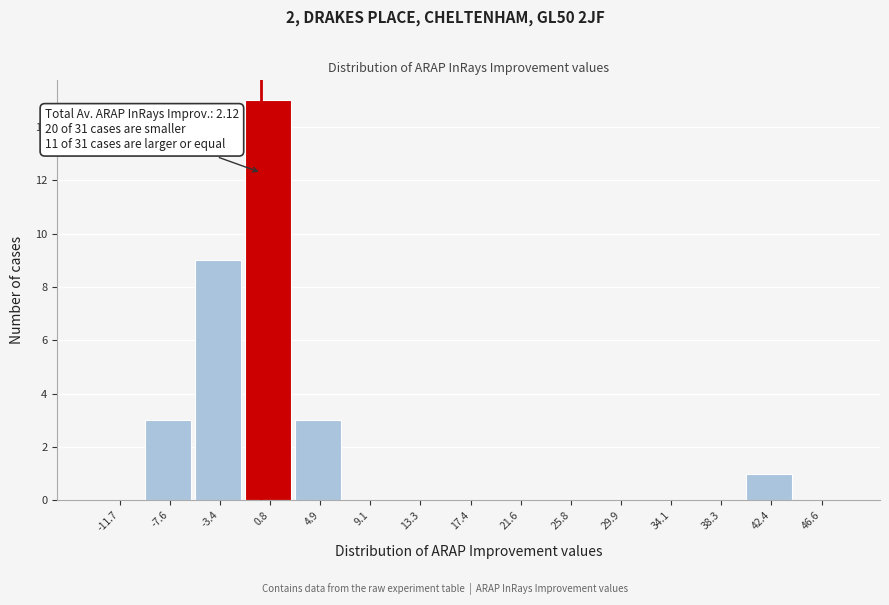

Reading left to right, extract all data points from this chart.

-11.7=0	-7.6=3	-3.4=9	0.8=15	4.9=3	9.1=0	13.3=0	17.4=0	21.6=0	25.8=0	29.9=0	34.1=0	38.3=0	42.4=1	46.6=0